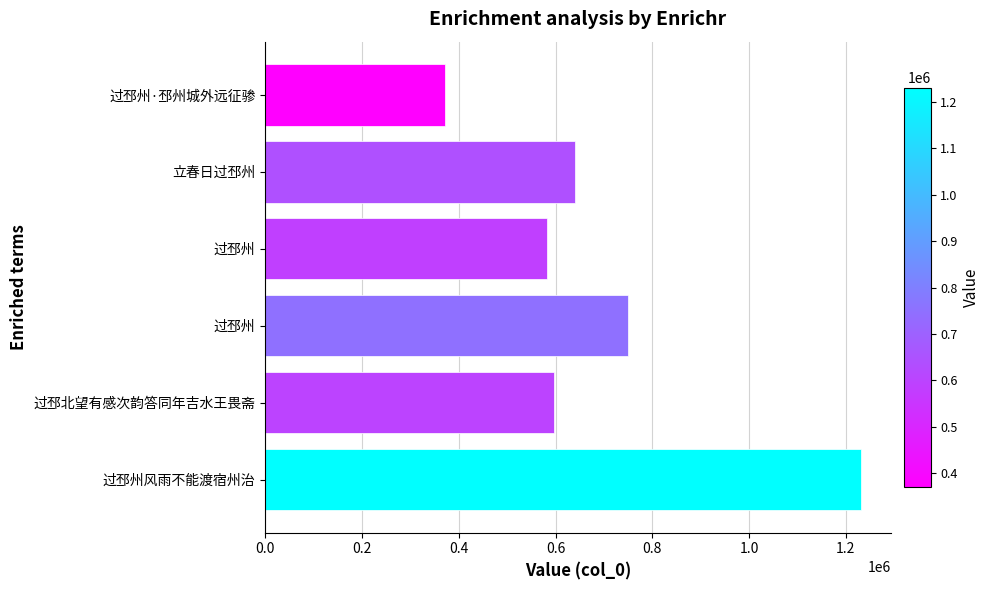

How many bars are there in total?

6